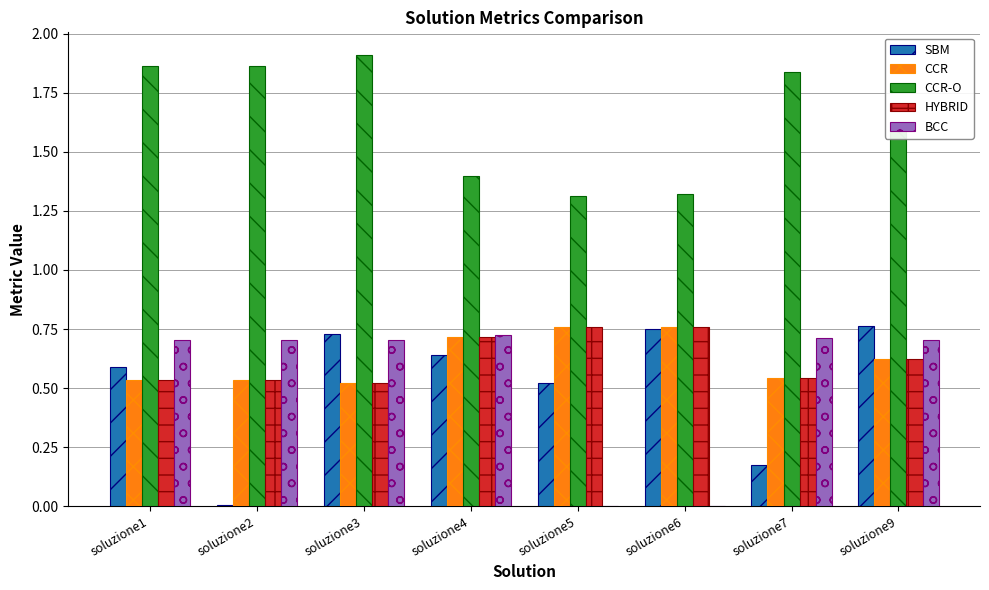

What is the sum of all CCR-O values?

13.1